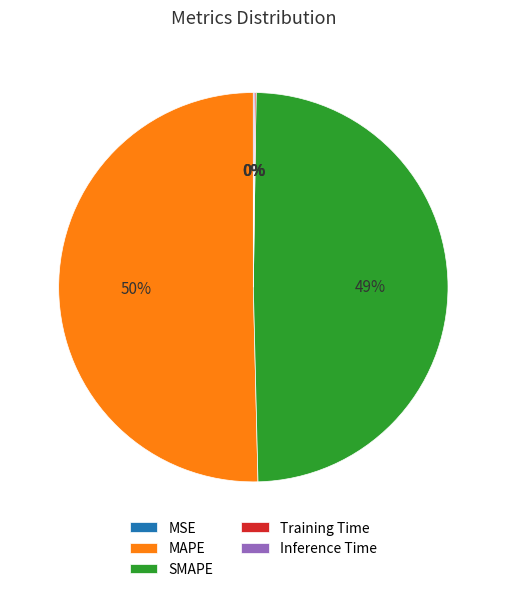

The MAPE slice represents 50% of the pie. True or false?

True